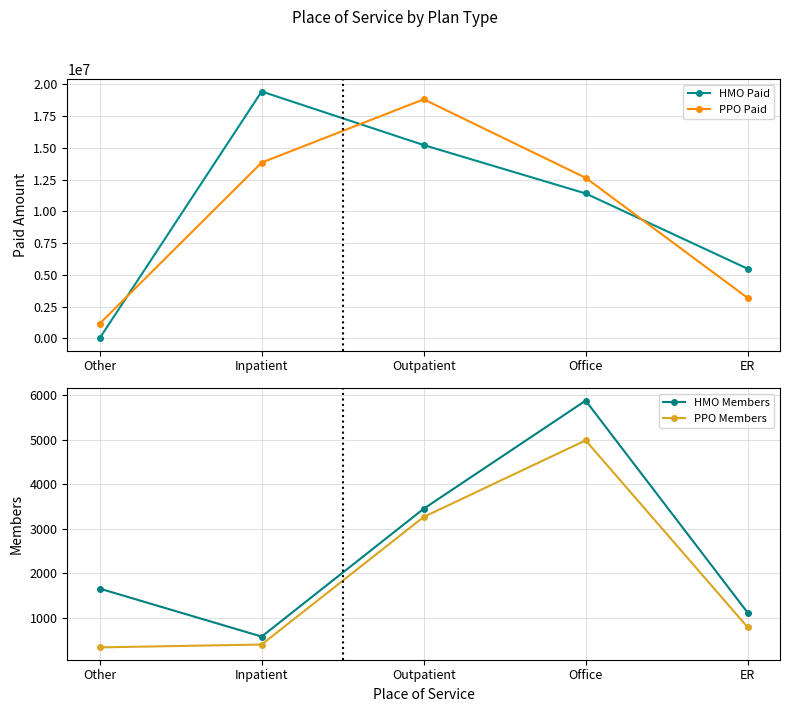

How many values in the HMO Paid series are below 11406065?

2